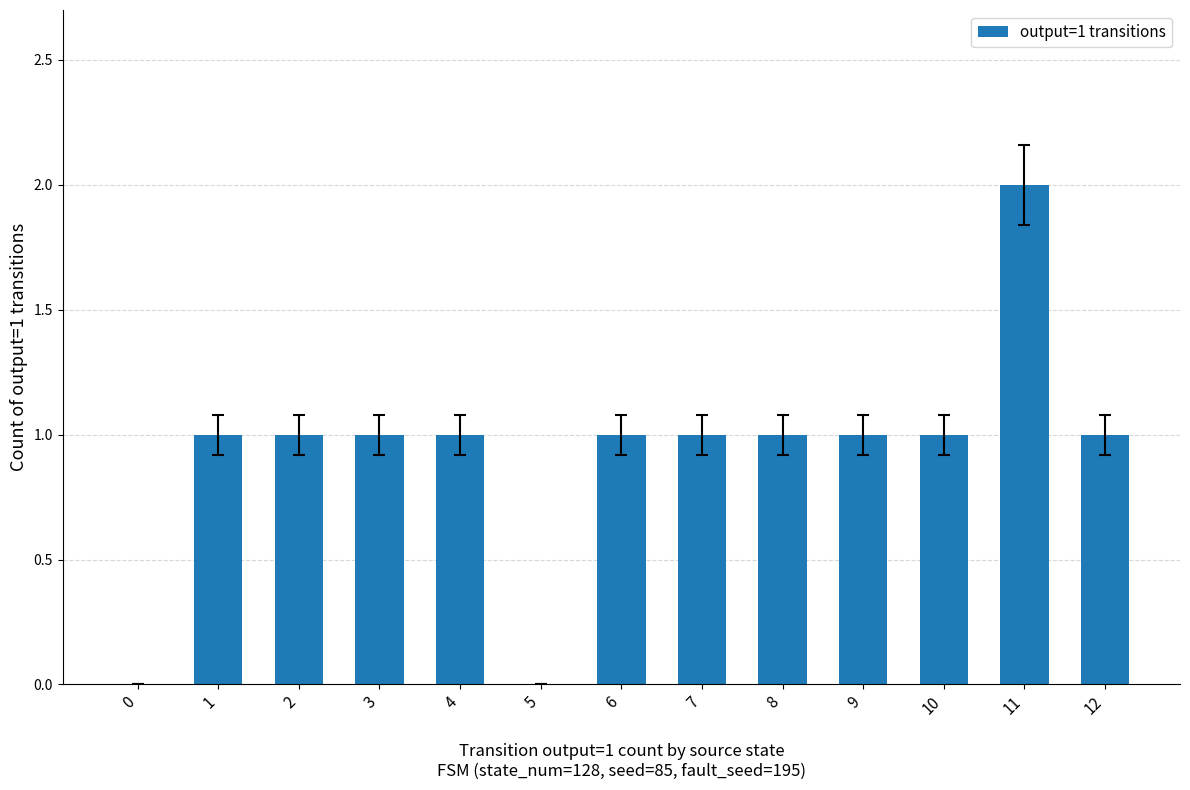

Approximately how many times larger is the value at 2 compared to 12?

1.0